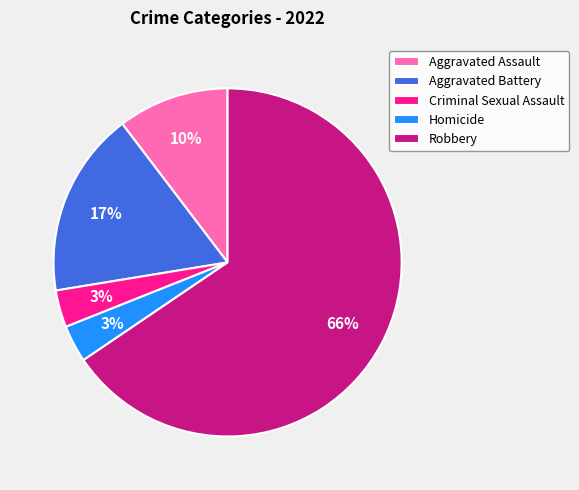

What percentage is the Homicide slice, to the nearest percent?

3%